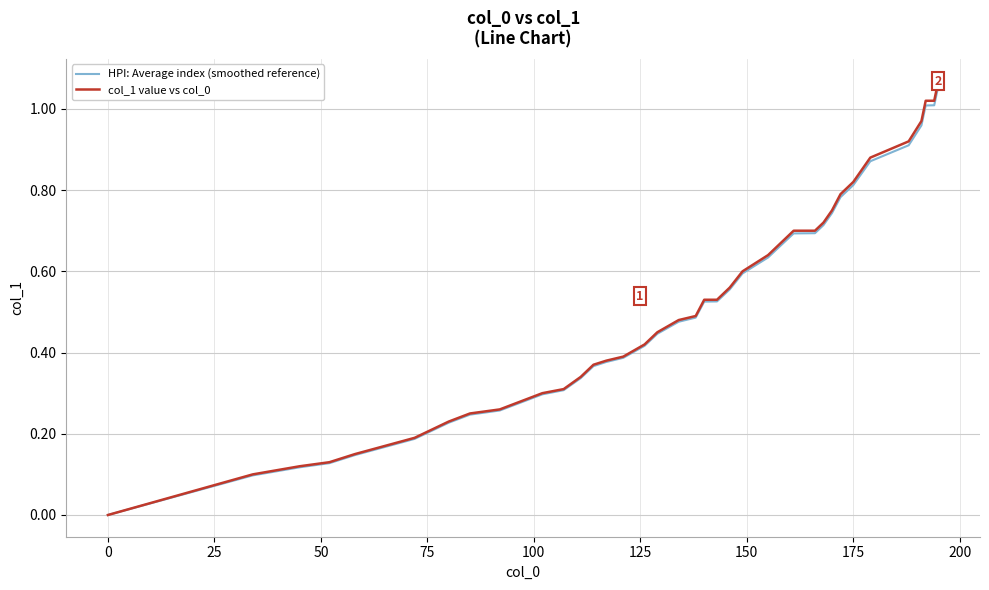

How many lines are shown in the chart?

2